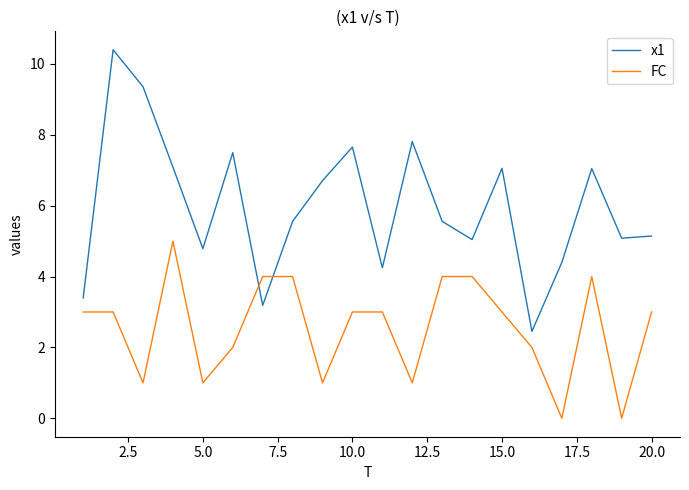

At how many categories does at least one series exceed 6?

9